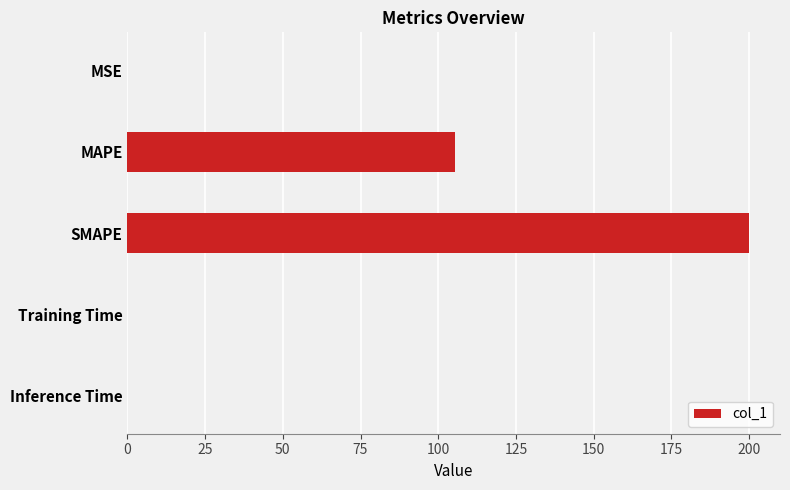

What is the average value?

61.1